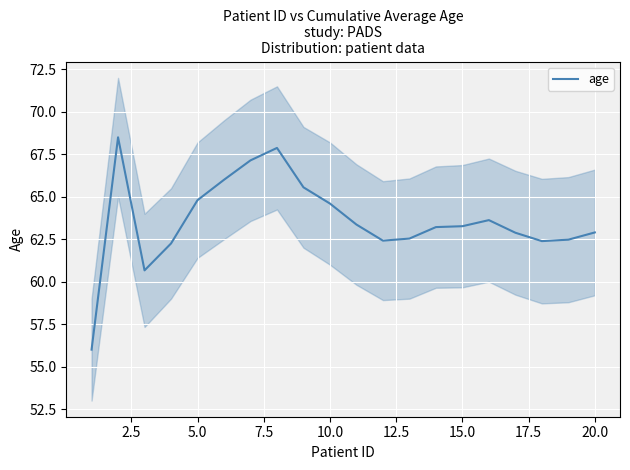

What is the lowest value of the age series?

56.0